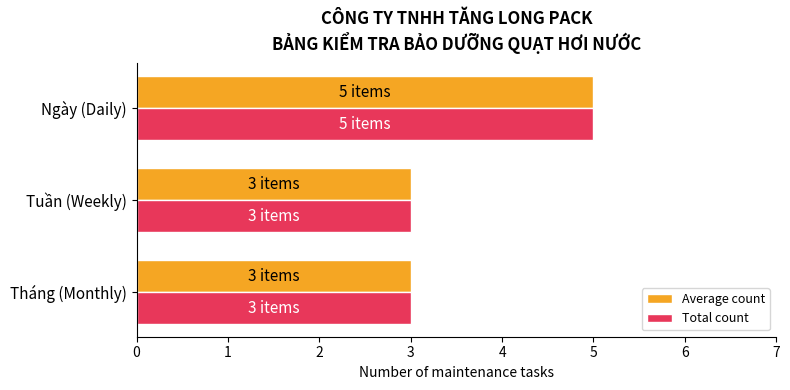

The Average count series shows 5 at Ngày (Daily). True or false?

True